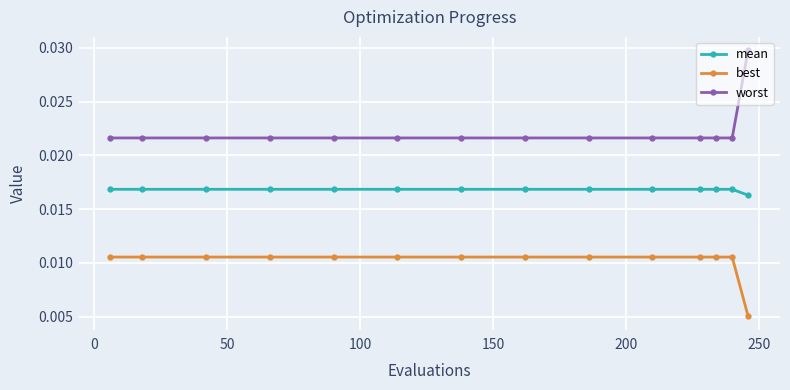

Which series has the widest spread of values?

worst